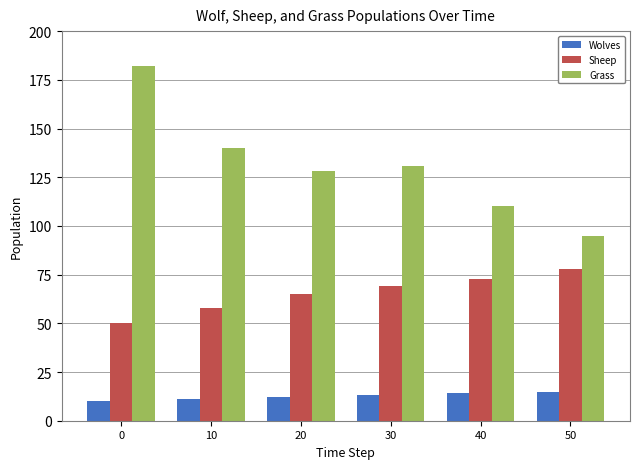

The value of Sheep at 20 is 98. True or false?

False